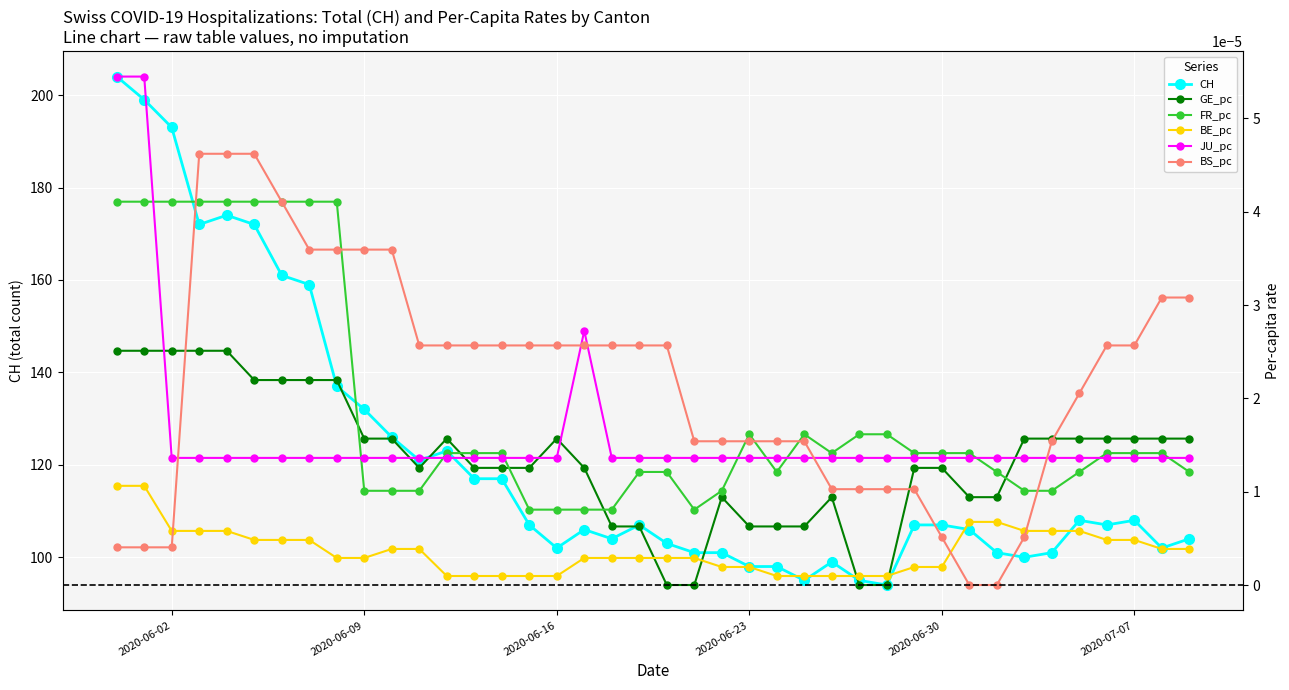

Reading left to right, transcribe all the data shown in this chart.

CH: 204.0	199.0	193.0	172.0	174.0	172.0	161.0	159.0	137.0	132.0	126.0	121.0	123.0	117.0	117.0	107.0	102.0	106.0	104.0	107.0	103.0	101.0	101.0	98.0	98.0	95.0	99.0	95.0	94.0	107.0	107.0	106.0	101.0	100.0	101.0	108.0	107.0	108.0	102.0	104.0
GE_pc: 0.0	0.0	0.0	0.0	0.0	0.0	0.0	0.0	0.0	0.0	0.0	0.0	0.0	0.0	0.0	0.0	0.0	0.0	0.0	0.0	0.0	0.0	0.0	0.0	0.0	0.0	0.0	0.0	0.0	0.0	0.0	0.0	0.0	0.0	0.0	0.0	0.0	0.0	0.0	0.0
FR_pc: 0.0	0.0	0.0	0.0	0.0	0.0	0.0	0.0	0.0	0.0	0.0	0.0	0.0	0.0	0.0	0.0	0.0	0.0	0.0	0.0	0.0	0.0	0.0	0.0	0.0	0.0	0.0	0.0	0.0	0.0	0.0	0.0	0.0	0.0	0.0	0.0	0.0	0.0	0.0	0.0
BE_pc: 0.0	0.0	0.0	0.0	0.0	0.0	0.0	0.0	0.0	0.0	0.0	0.0	0.0	0.0	0.0	0.0	0.0	0.0	0.0	0.0	0.0	0.0	0.0	0.0	0.0	0.0	0.0	0.0	0.0	0.0	0.0	0.0	0.0	0.0	0.0	0.0	0.0	0.0	0.0	0.0
JU_pc: 0.0	0.0	0.0	0.0	0.0	0.0	0.0	0.0	0.0	0.0	0.0	0.0	0.0	0.0	0.0	0.0	0.0	0.0	0.0	0.0	0.0	0.0	0.0	0.0	0.0	0.0	0.0	0.0	0.0	0.0	0.0	0.0	0.0	0.0	0.0	0.0	0.0	0.0	0.0	0.0
BS_pc: 0.0	0.0	0.0	0.0	0.0	0.0	0.0	0.0	0.0	0.0	0.0	0.0	0.0	0.0	0.0	0.0	0.0	0.0	0.0	0.0	0.0	0.0	0.0	0.0	0.0	0.0	0.0	0.0	0.0	0.0	0.0	0.0	0.0	0.0	0.0	0.0	0.0	0.0	0.0	0.0